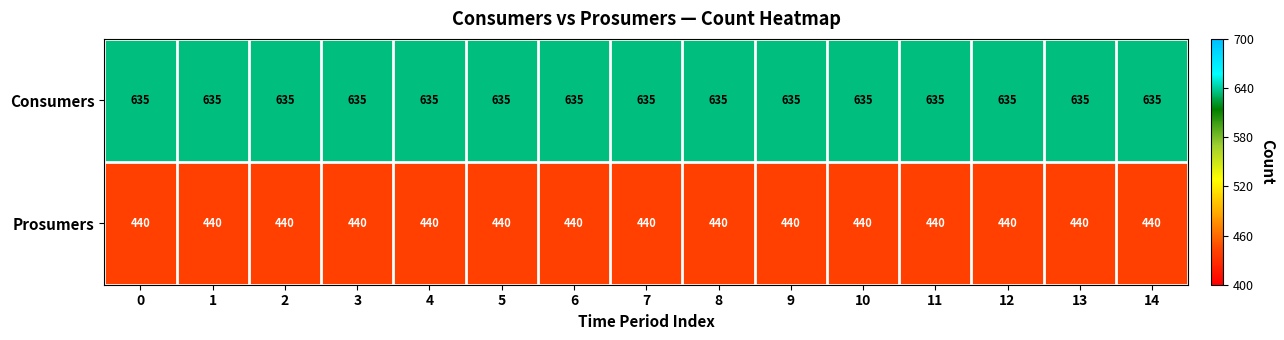

What is the maximum value for Prosumers?

440